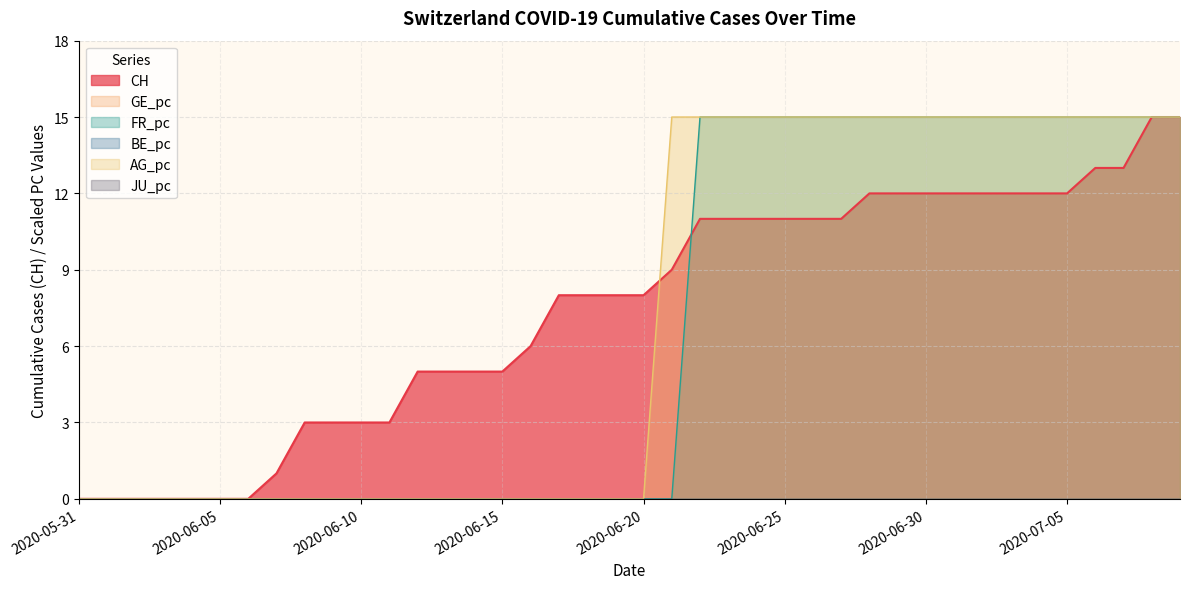

What is the label of the 31st point from the right?

2020-06-09